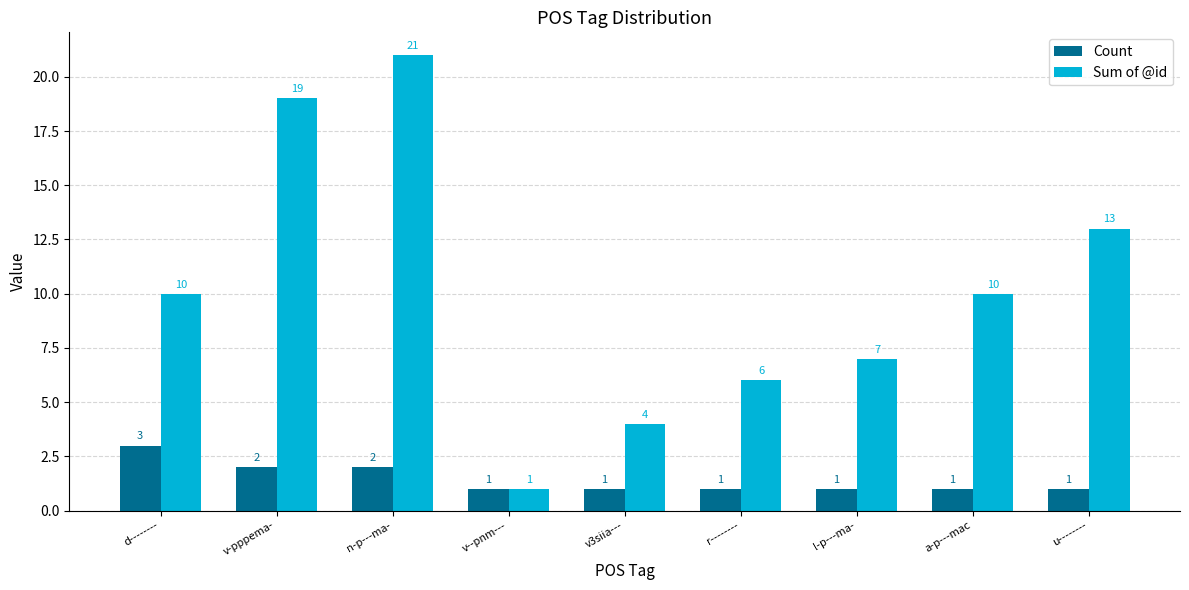

How many bars are there in total?

18